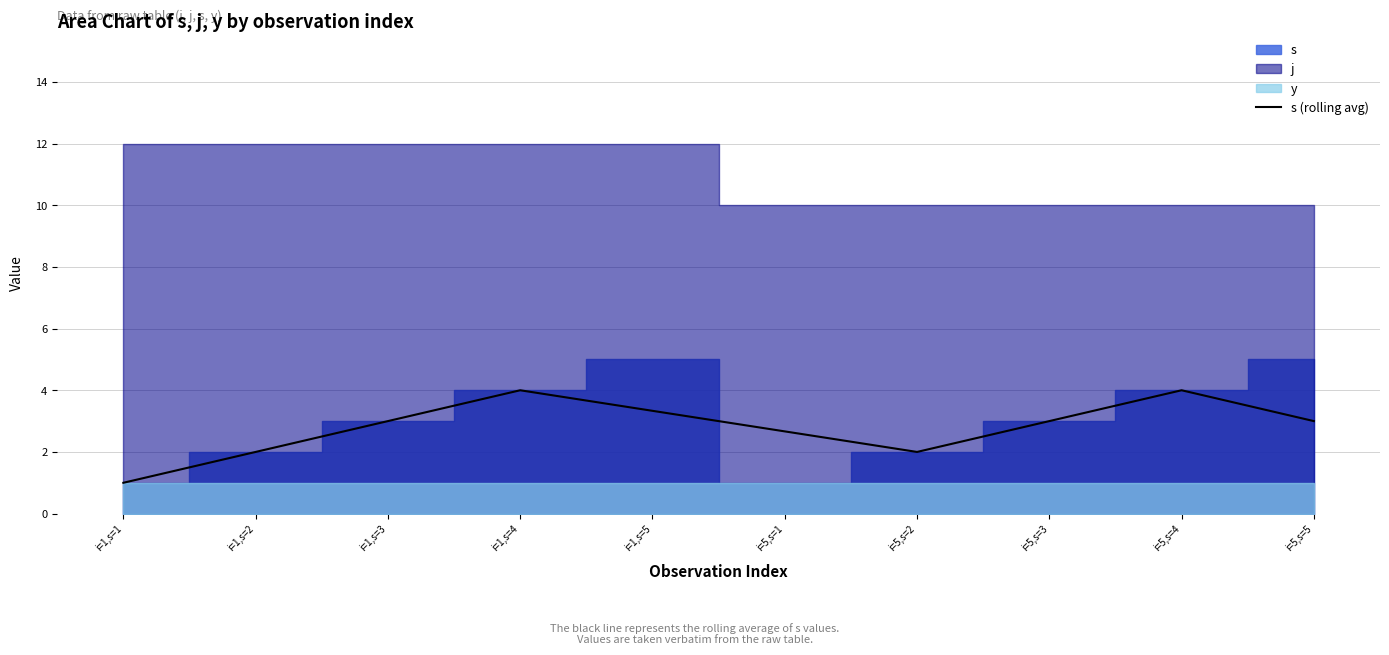

The value at i=5,s=3 is 4.8. True or false?

False